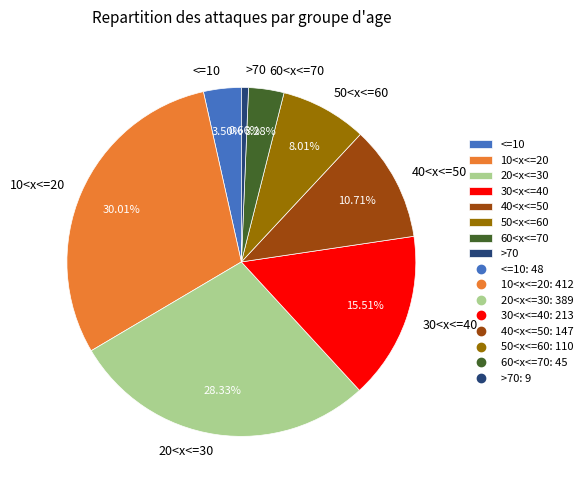

How much of the chart is everything except 50<x<=60?

92.0%